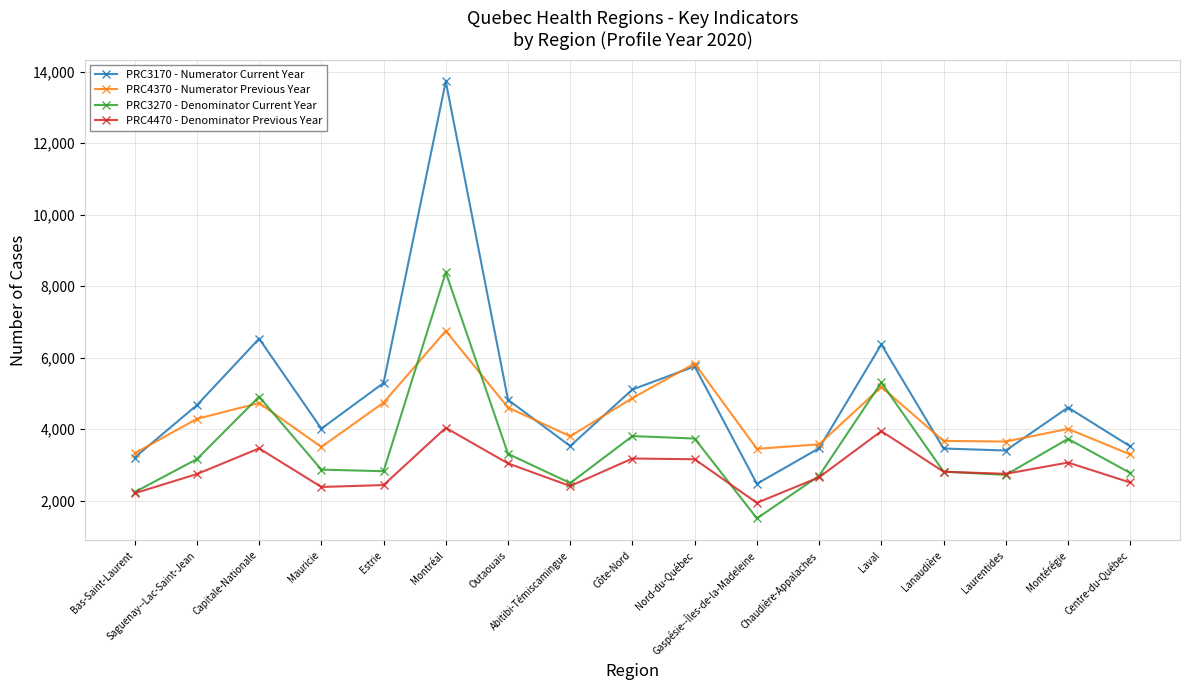

Which category has the highest value in the PRC3170 - Numerator Current Year series?

Montréal